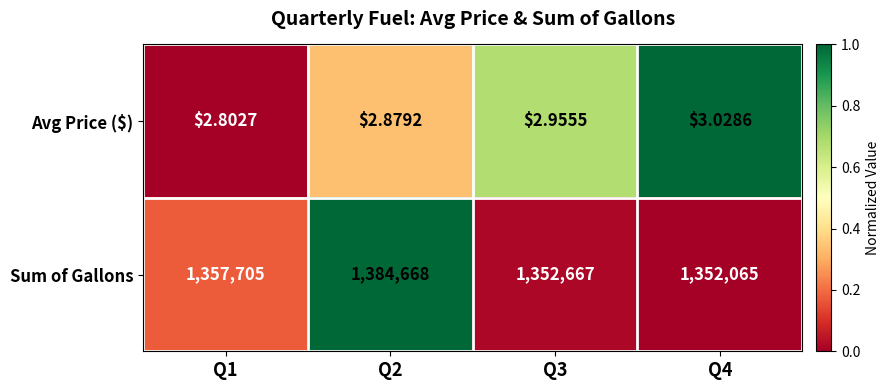

List the series in order of their peak value, highest first.

Sum of Gallons, Avg Price ($)